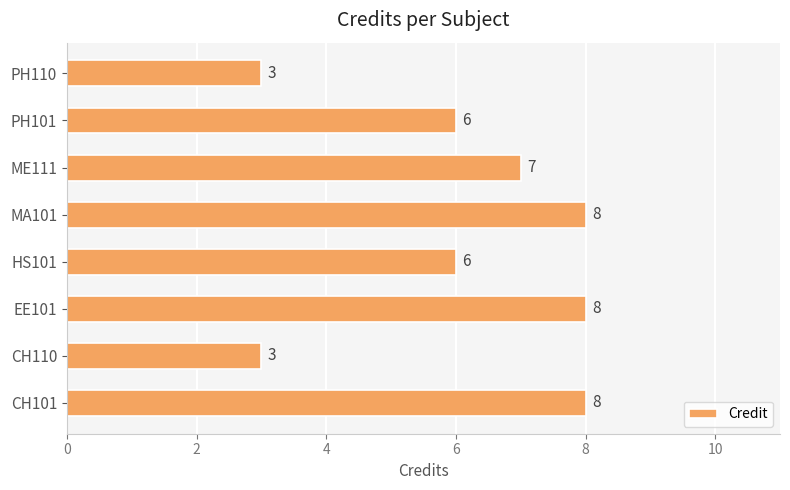

Reading bottom to top, list all the values displayed in this chart.

CH101=8	CH110=3	EE101=8	HS101=6	MA101=8	ME111=7	PH101=6	PH110=3